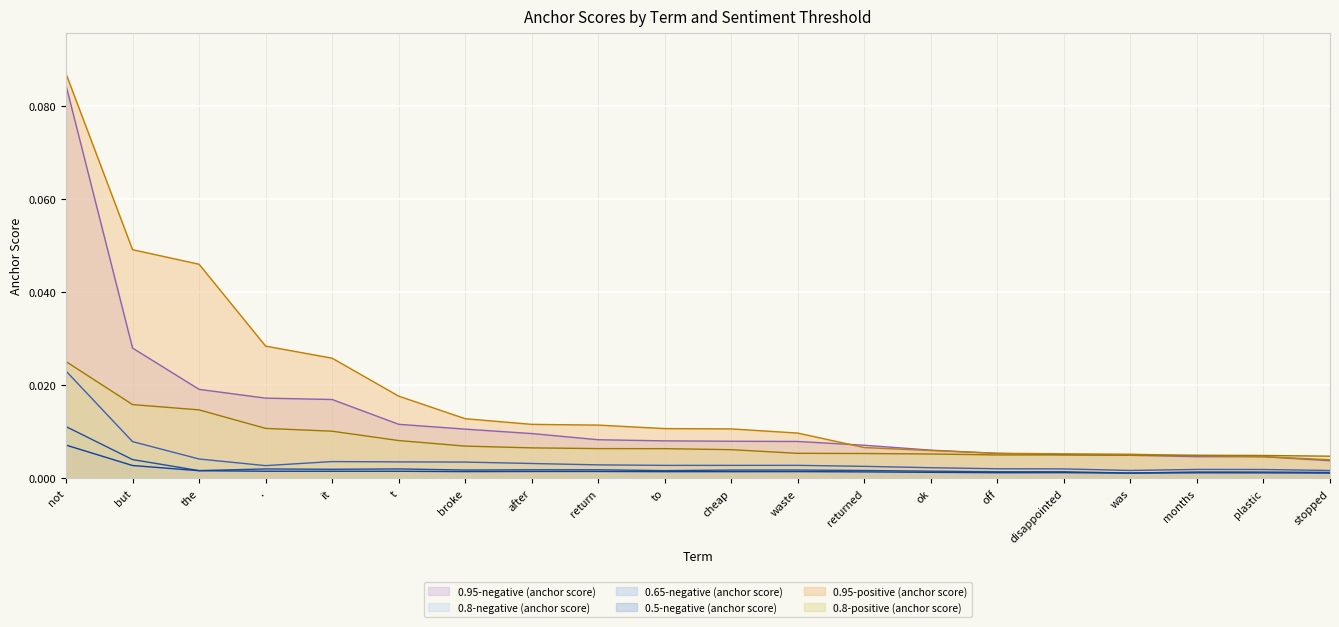

True or false: 0.65-negative (anchor score) and 0.5-negative (anchor score) cross at least once.

False